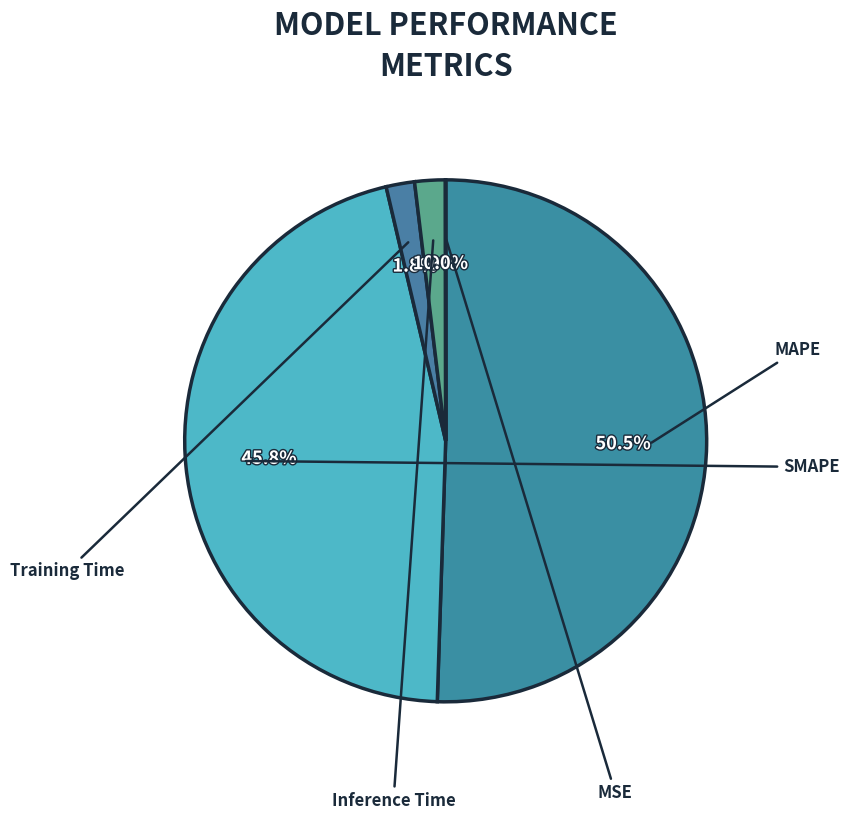

Does SMAPE represent more than half of the total?

No